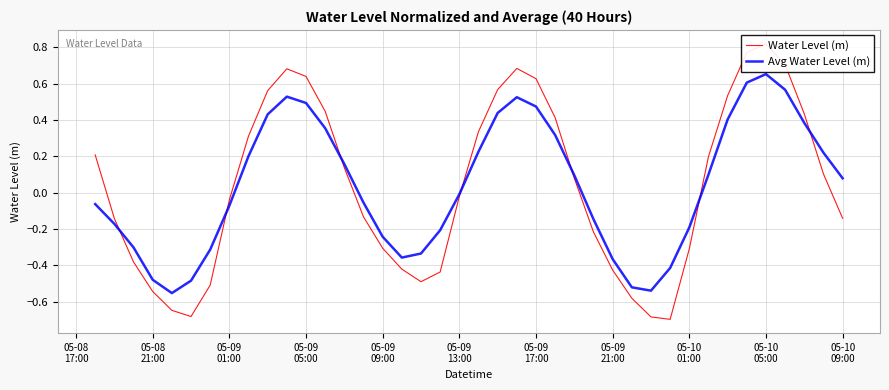

What are all the series names shown in the legend?

Water Level (m), Avg Water Level (m)